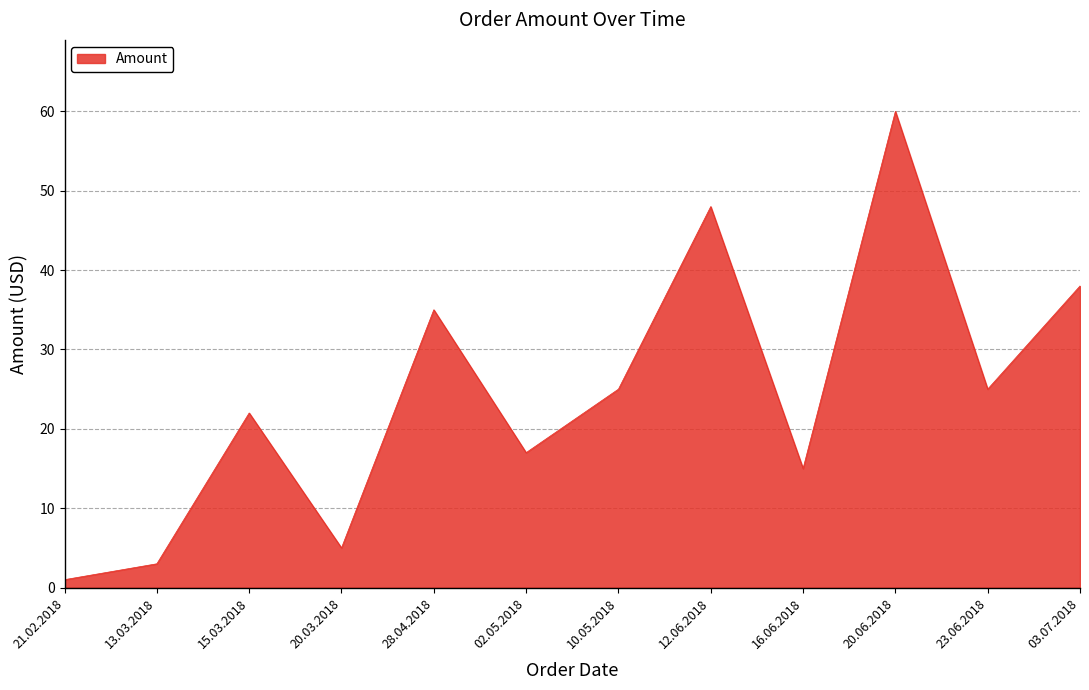

Reading left to right, transcribe all the data shown in this chart.

1	3	22	5	35	17	25	48	15	60	25	38